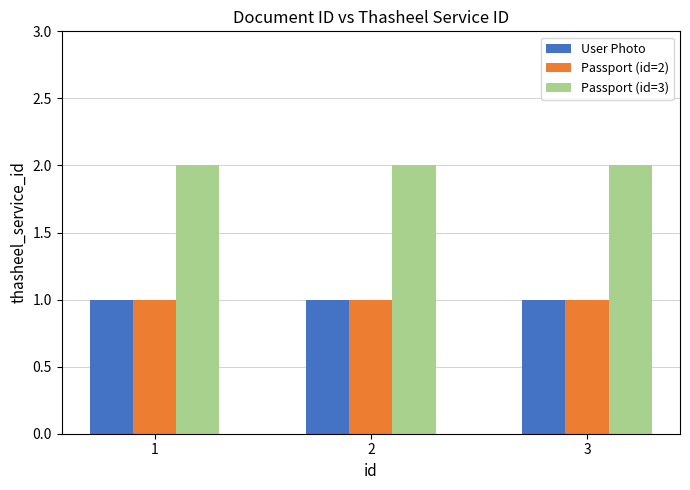

The Passport (id=3) series shows 4 at 1. True or false?

False